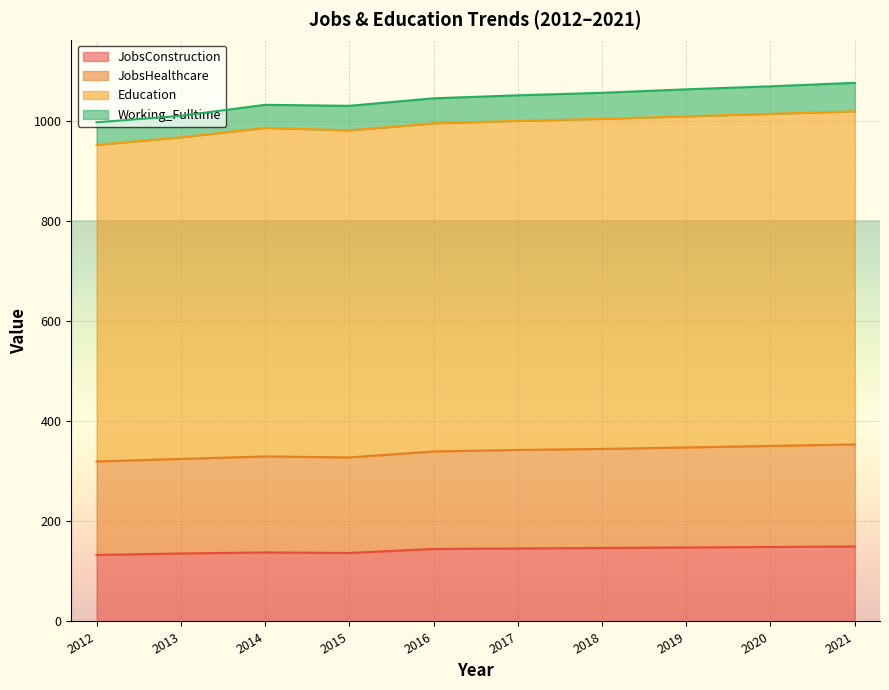

True or false: JobsConstruction and JobsHealthcare intersect in this chart.

False